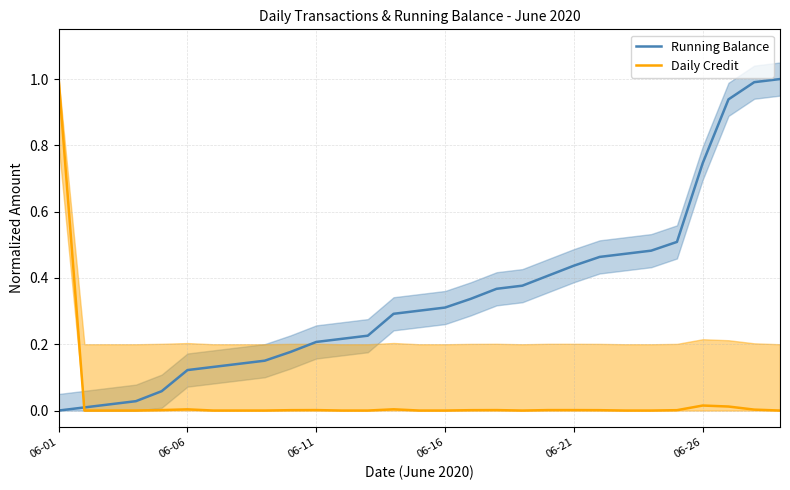

How many series are shown in this chart?

2